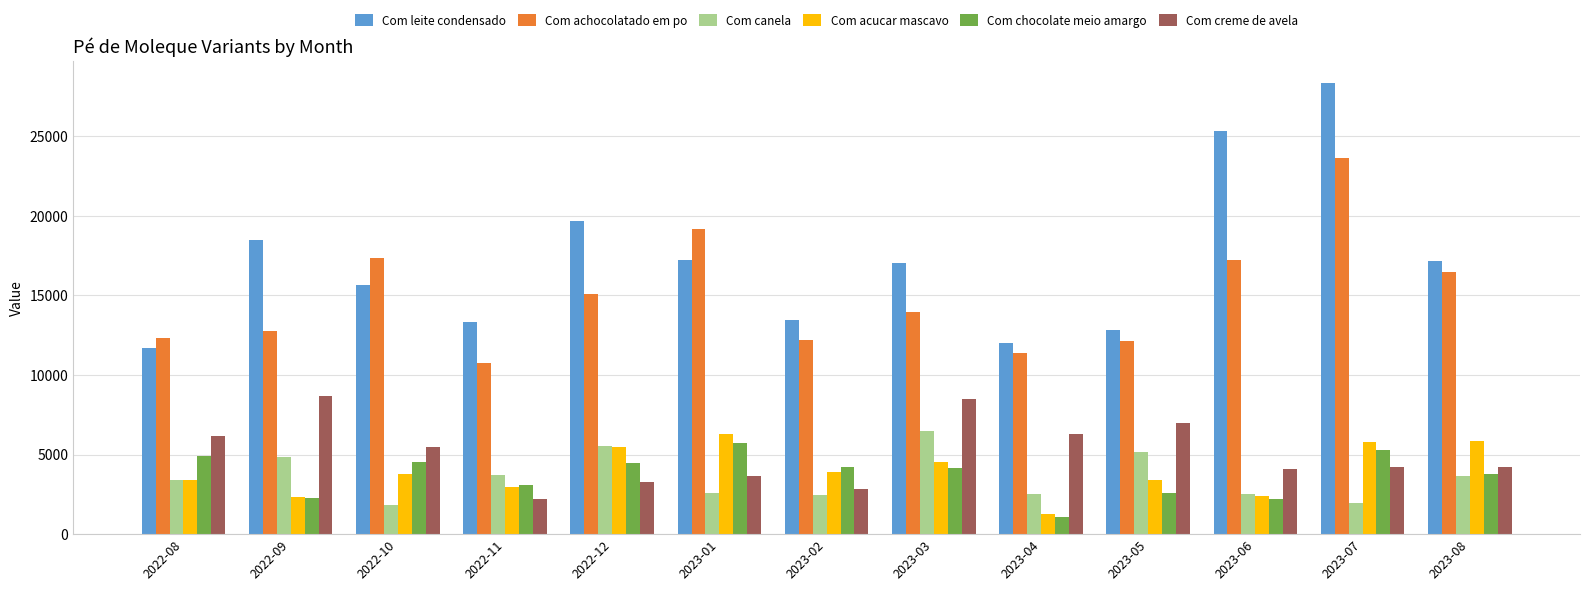

Which category has the highest value in the Com leite condensado series?

2023-07